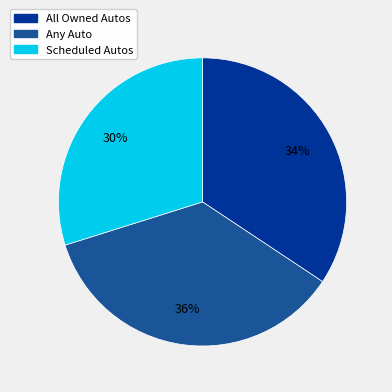

Rank the categories by value from lowest to highest.

Scheduled Autos, All Owned Autos, Any Auto